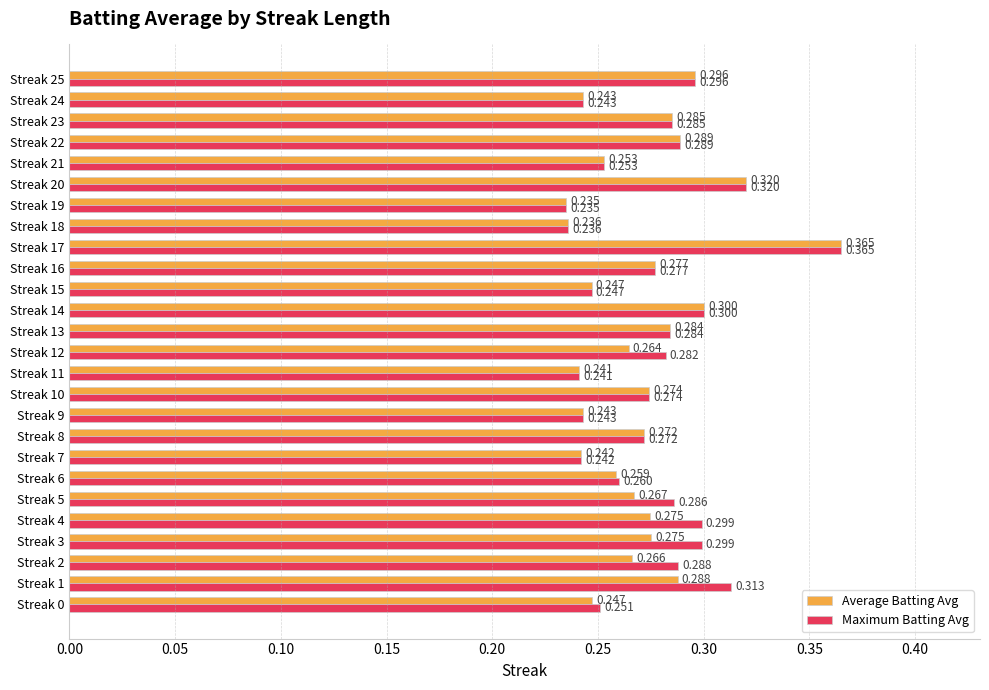

List the series in order of their overall mean, highest first.

Maximum Batting Avg, Average Batting Avg